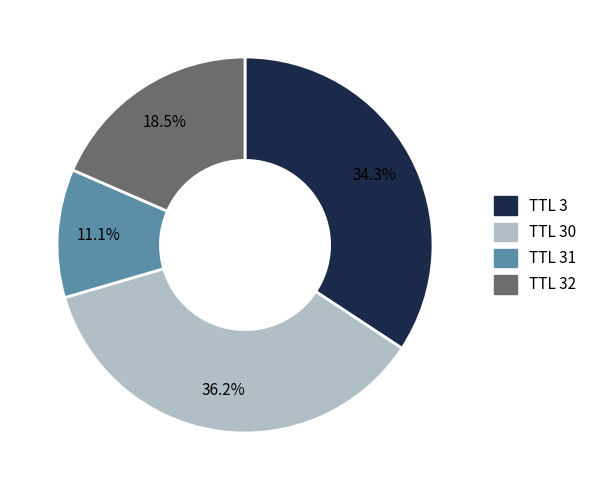

Rank the categories by value from highest to lowest.

TTL 30, TTL 3, TTL 32, TTL 31